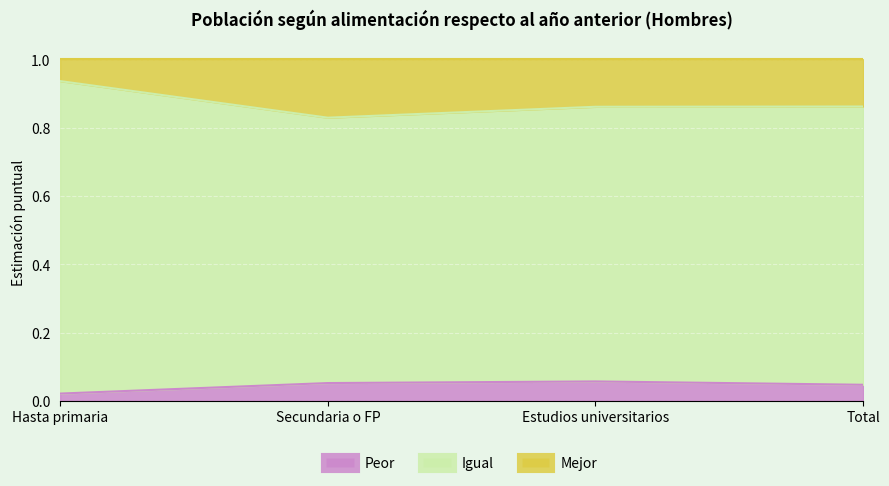

What is the total value across all series at Secundaria o FP?

1.0